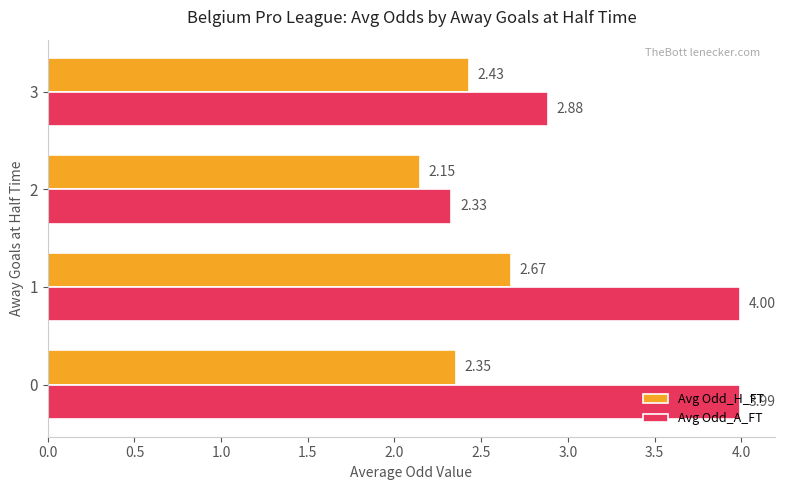

What is the spread (max minus min) of values at 0?

1.6